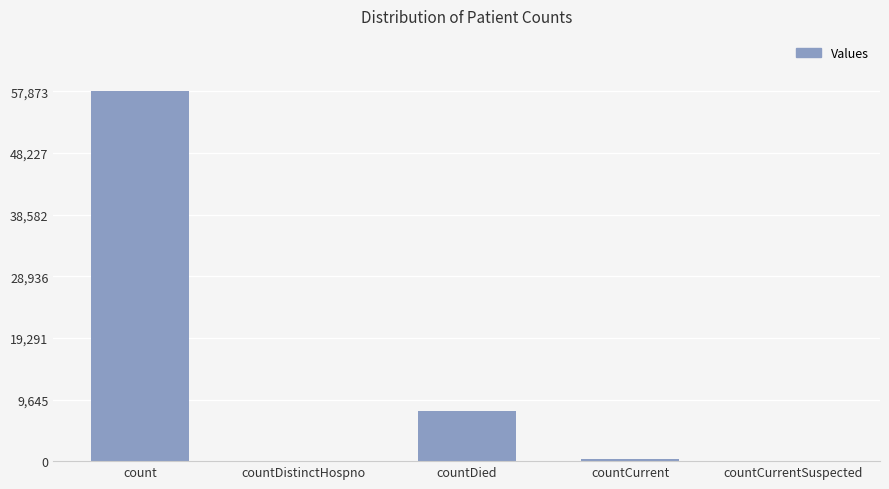

What is the average value?

13191